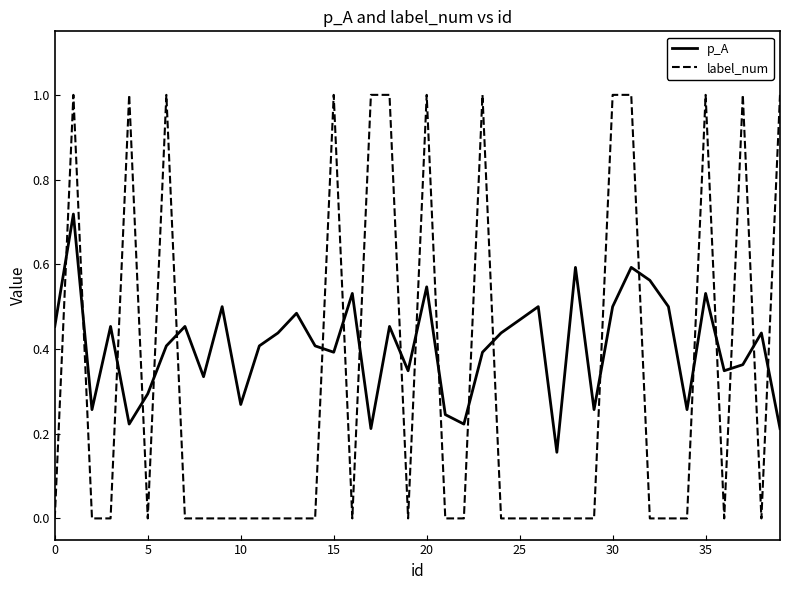

What is the greatest value displayed?

1.0